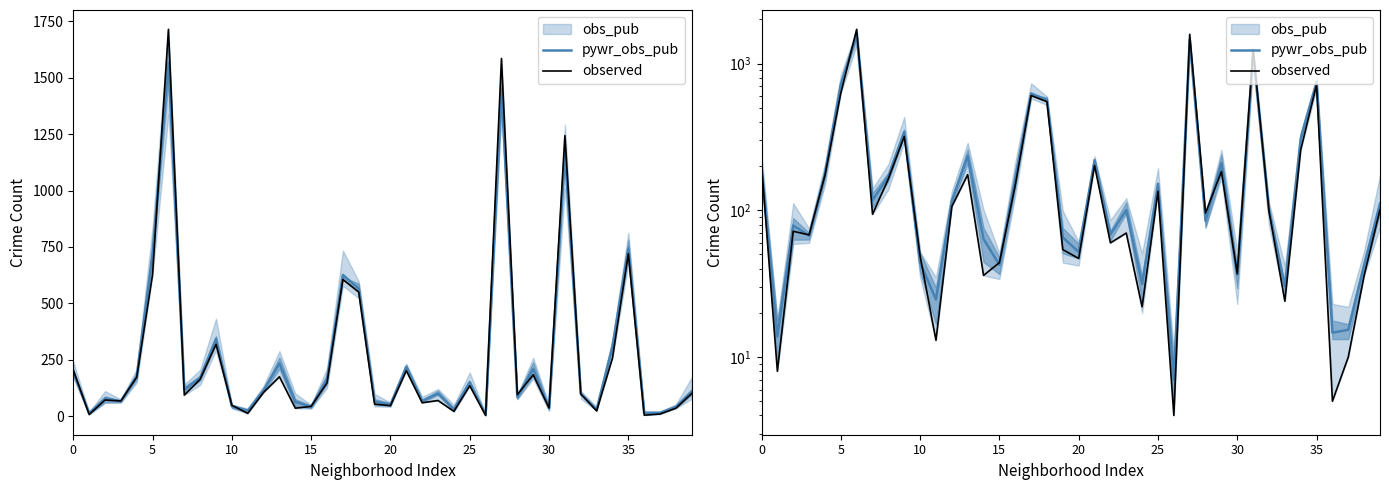

What is the total value across all series at 34?

567.3